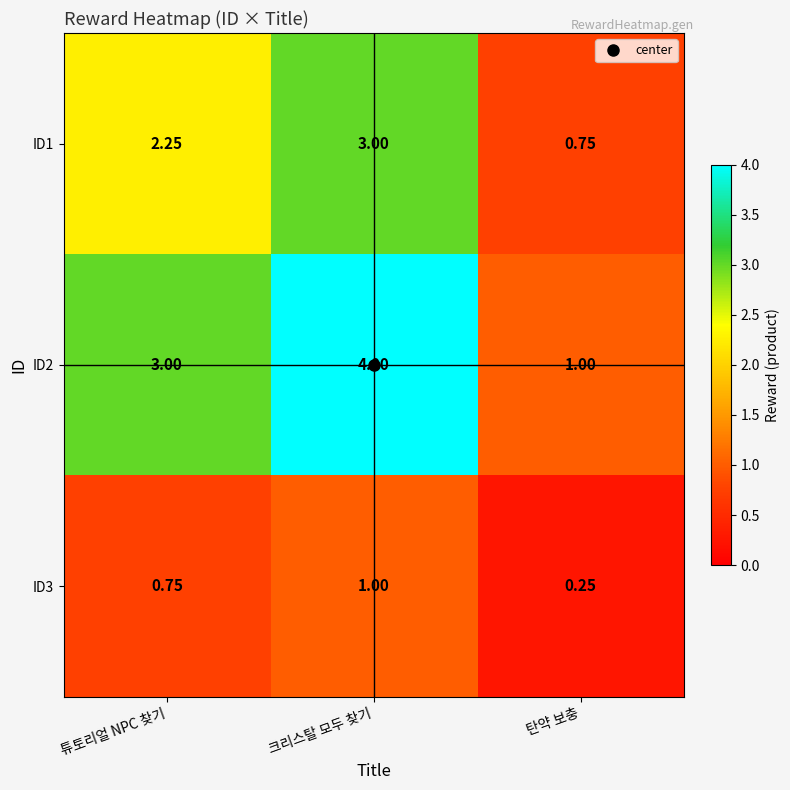

Rank the series by their average value, from highest to lowest.

ID2, ID1, ID3